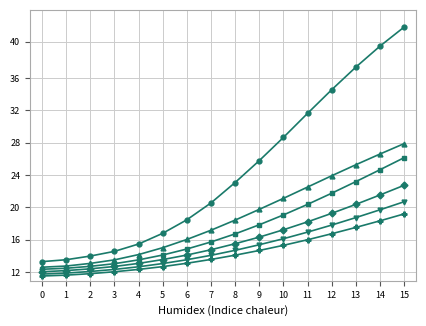

Is this an area chart (filled region under the line)?

No